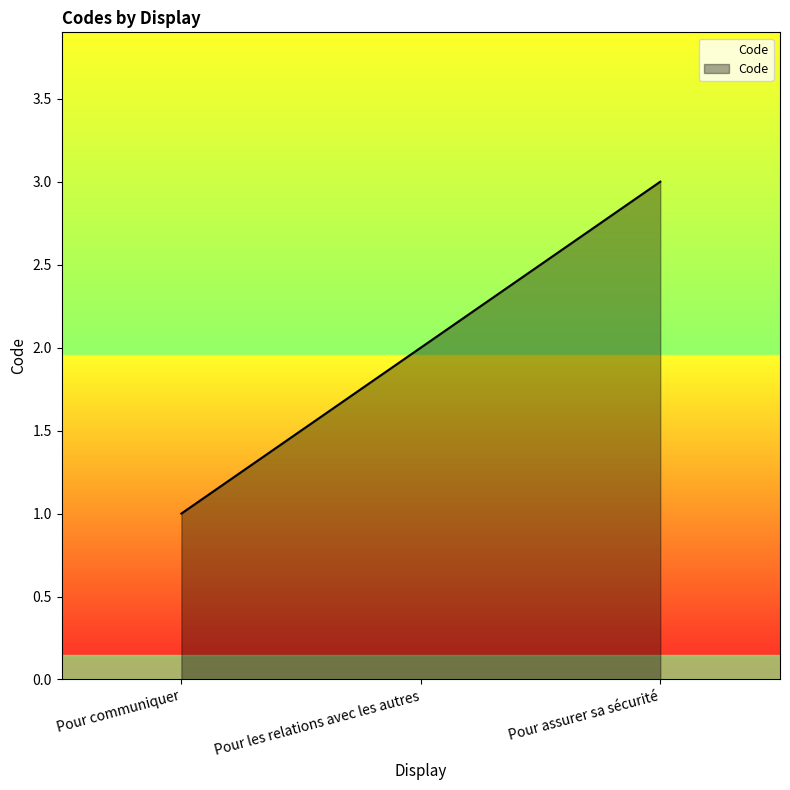

The chart shows a value of 1 at Pour communiquer. True or false?

True